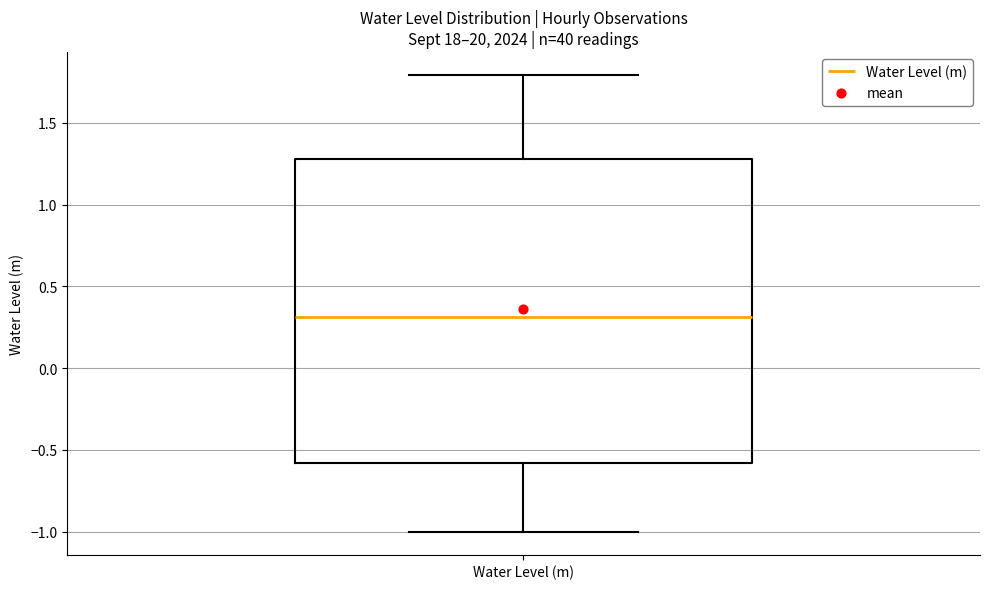

Transcribe this box plot: give where the median line is, the range the box spans, and where the two whiskers end, as read against the y-axis. The values are not printed on the chart, so give them approximately, as read against the axis.

median 0.3, box -0.6 to 1.3, whiskers -1.0 to 1.8